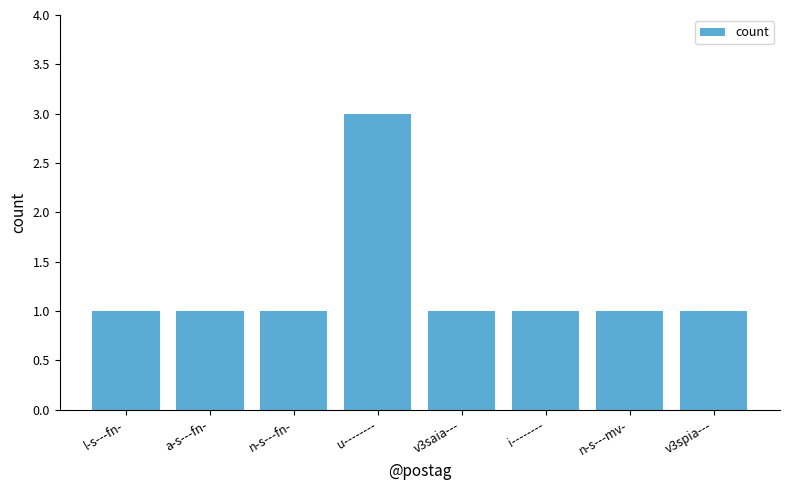

What is the difference between the maximum and second lowest values?

2